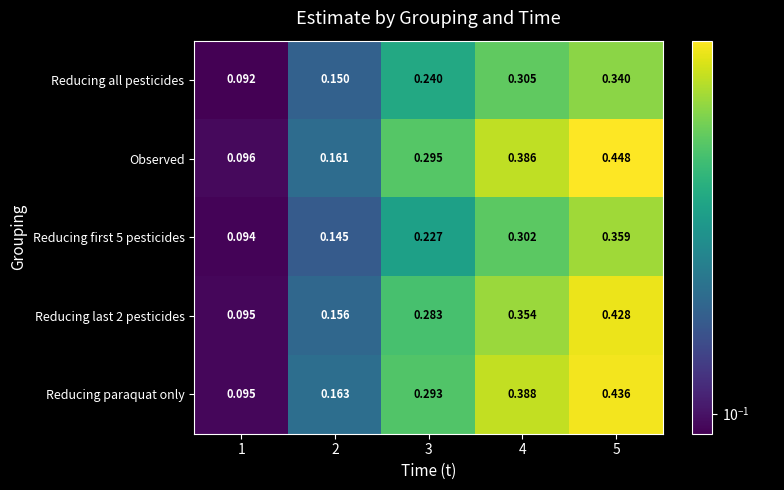

What is the total value across all series at 4?

1.7